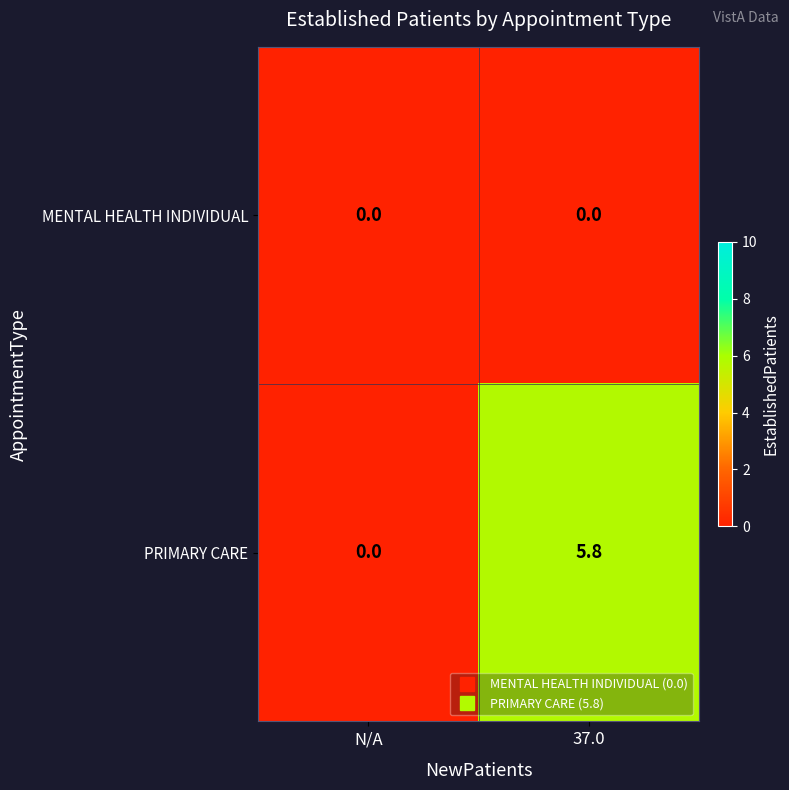

Rank the categories by PRIMARY CARE value from lowest to highest.

N/A, 37.0